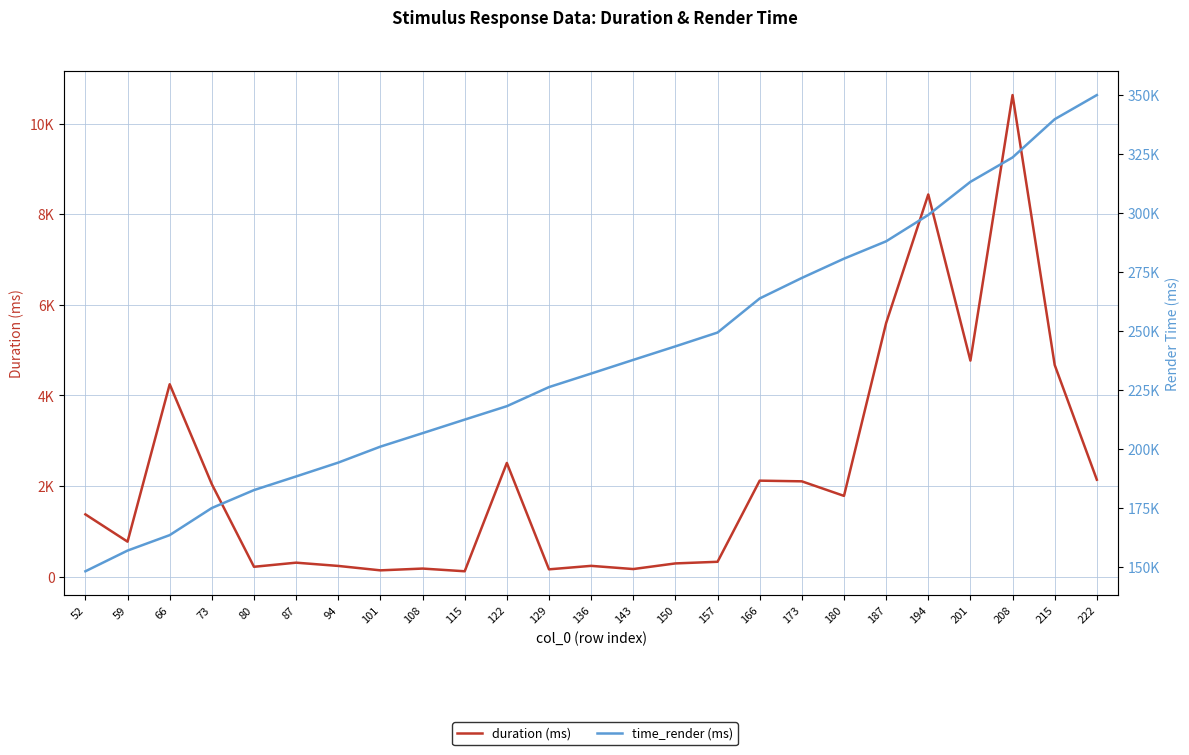

What is the spread (max minus min) of values at 187?

282257.9